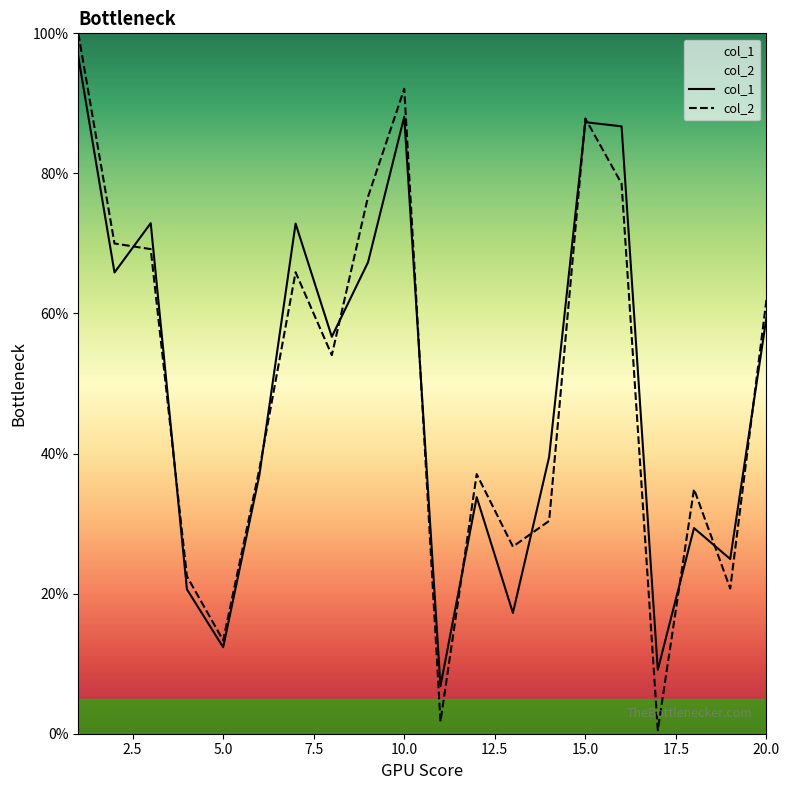

True or false: col_1 has a value of 59.4 at 20.0.

True